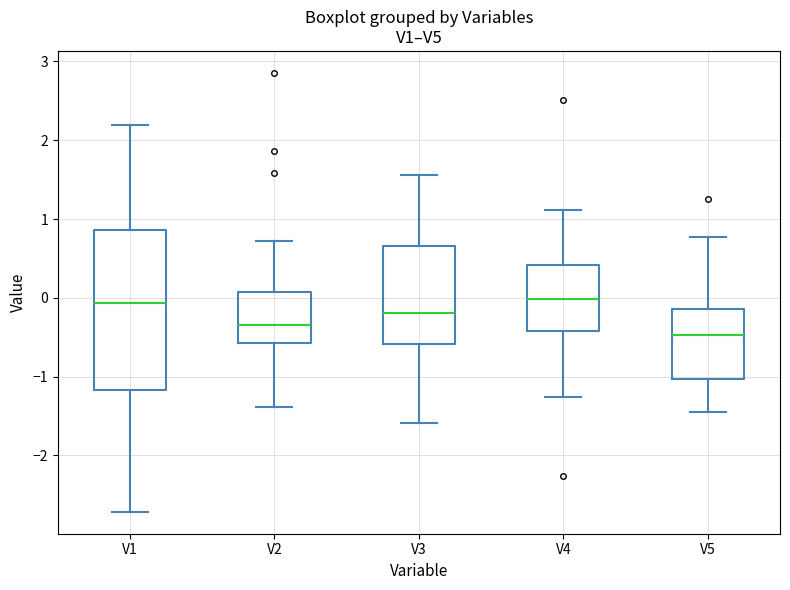

Reading left to right, transcribe this box plot: for each box, give where its median line is, the range the box spans, and where its two whiskers end, as read against the y-axis. The values are not printed on the chart, so give them approximately, as read against the axis.

V1: median -0.1, box -1.2 to 0.9, whiskers -2.7 to 2.2
V2: median -0.3, box -0.6 to 0.1, whiskers -1.4 to 0.7
V3: median -0.2, box -0.6 to 0.7, whiskers -1.6 to 1.6
V4: median 0.0, box -0.4 to 0.4, whiskers -1.3 to 1.1
V5: median -0.5, box -1.0 to -0.1, whiskers -1.4 to 0.8